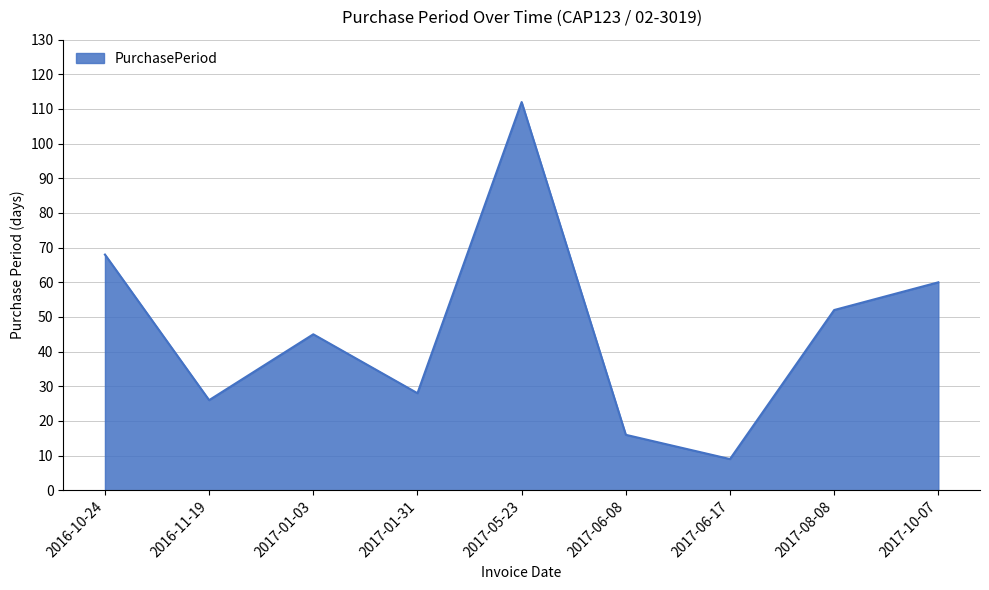

Read the value at 2017-10-07, to the nearest 5.

60